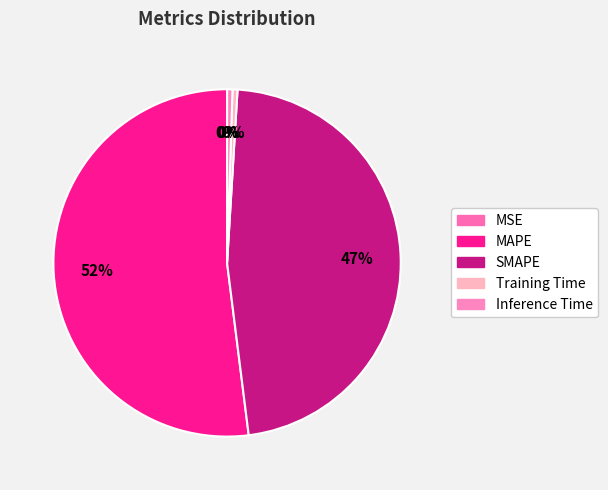

What is the smallest slice in the pie chart?

MSE